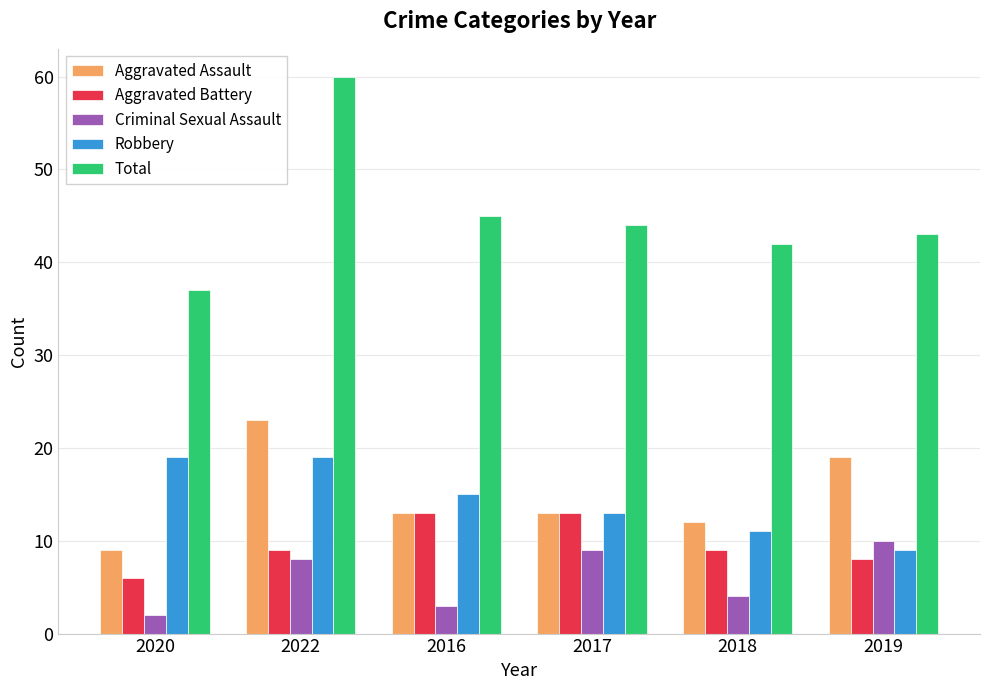

The Aggravated Assault series shows 13 at 2016. True or false?

True